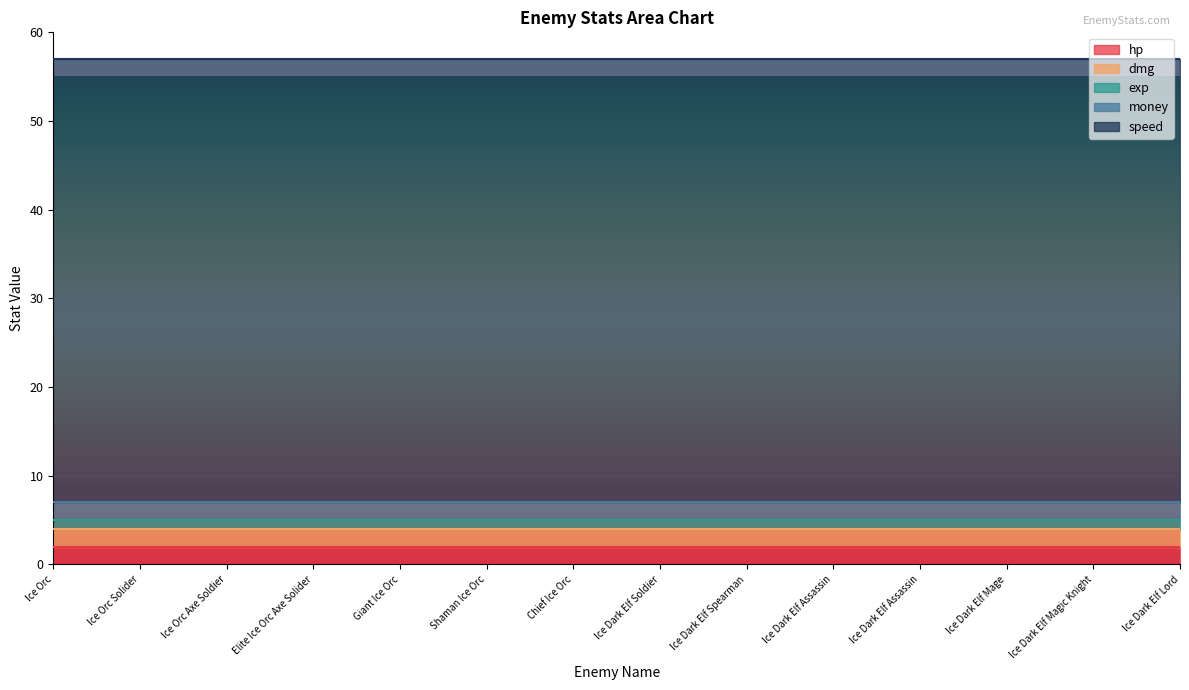

How many lines are shown in the chart?

5